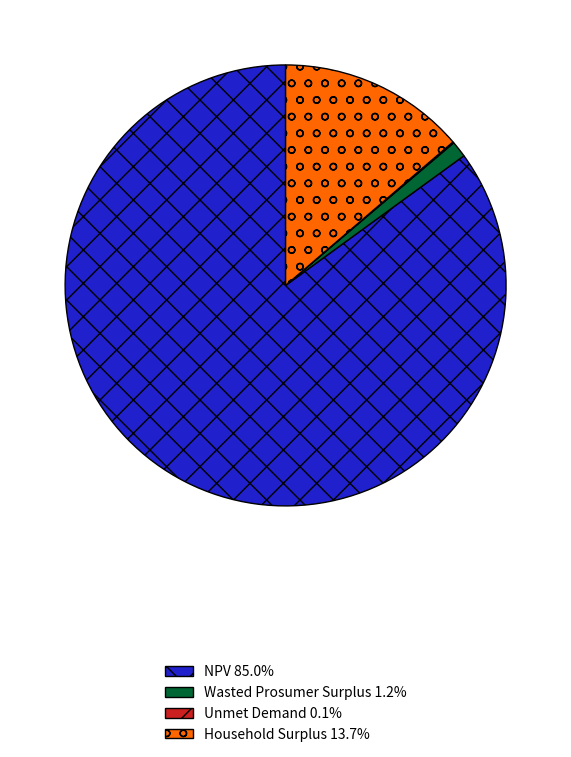

Is the sum of Household Surplus 13.7% and Wasted Prosumer Surplus 1.2% greater than half?

No